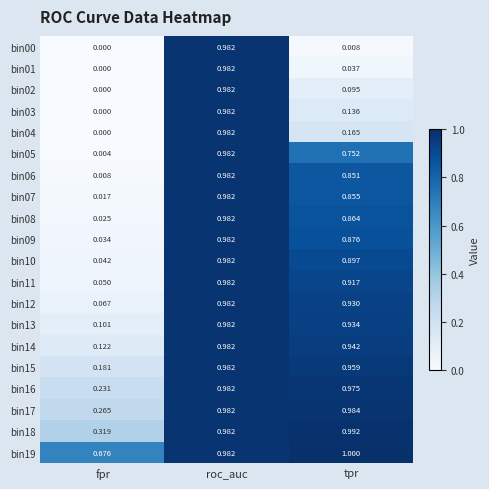

Is the value of bin04 at fpr greater than the value of bin05 at tpr?

No